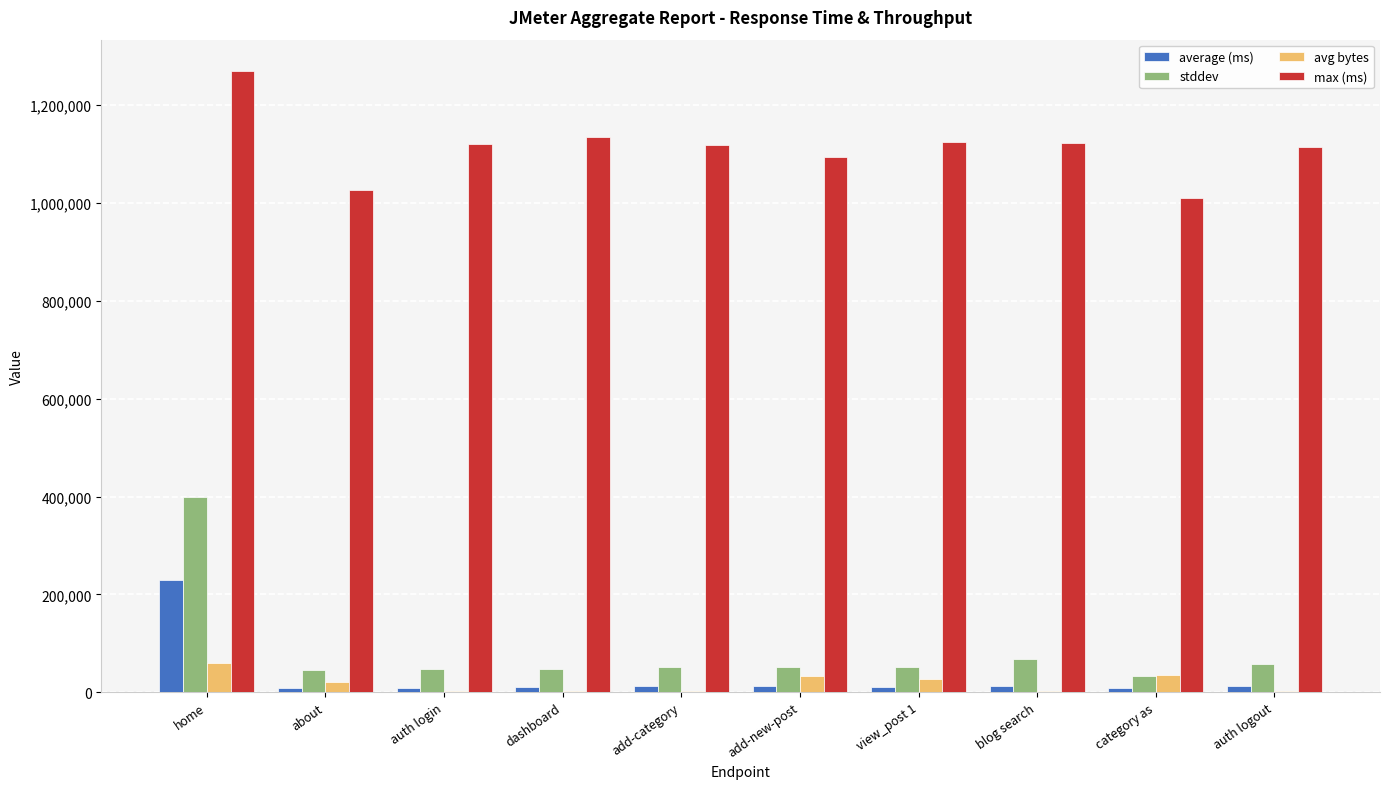

Which series has the largest total across all categories?

max (ms)